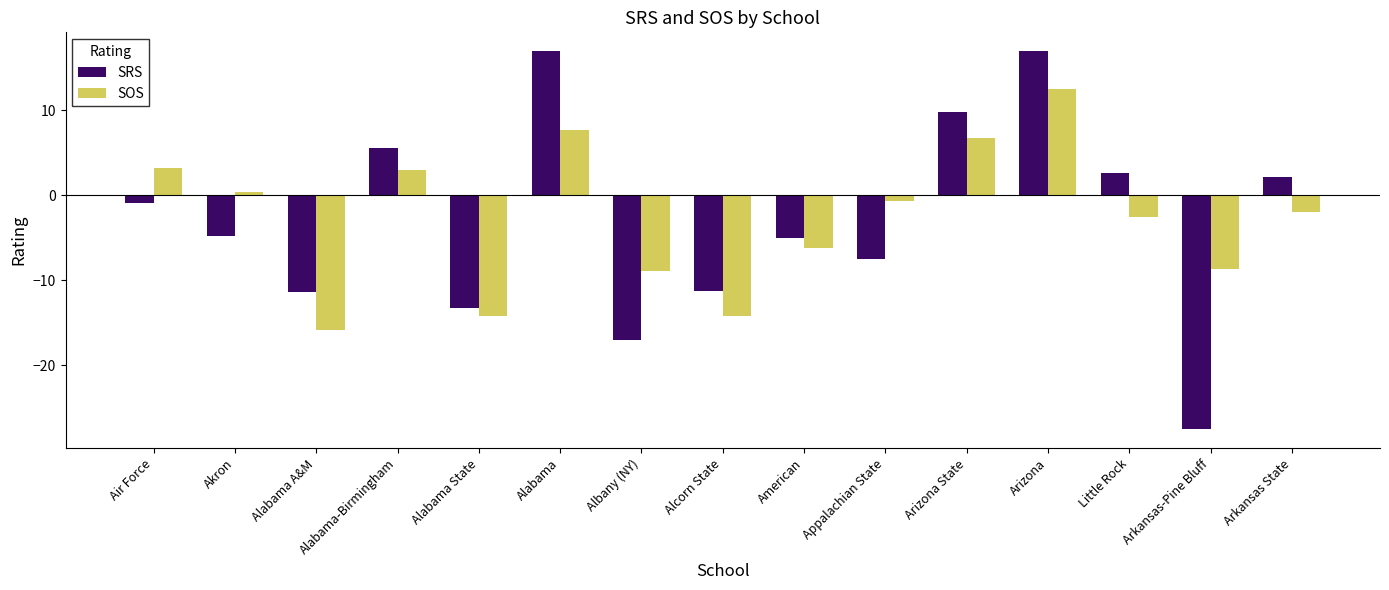

Are the bars horizontal?

No